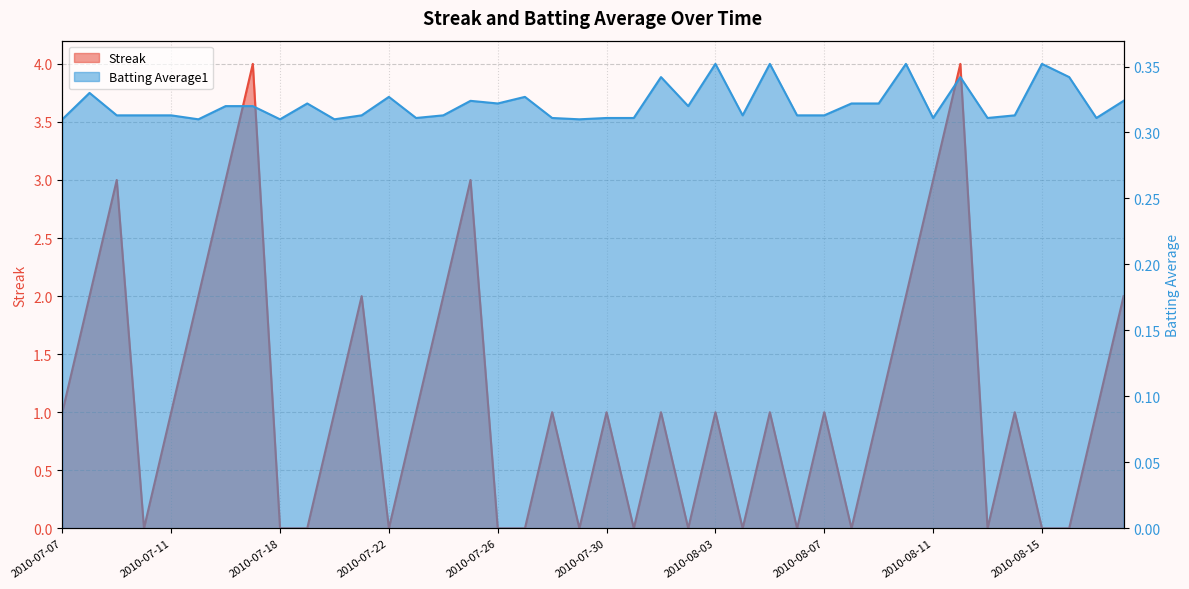

Which label corresponds to the largest value in the chart?

2010-07-17